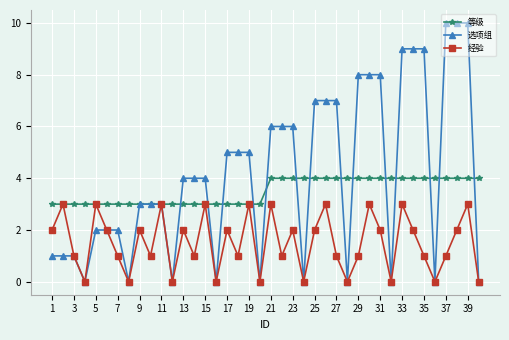

Which series has the largest range (max minus min)?

选项组